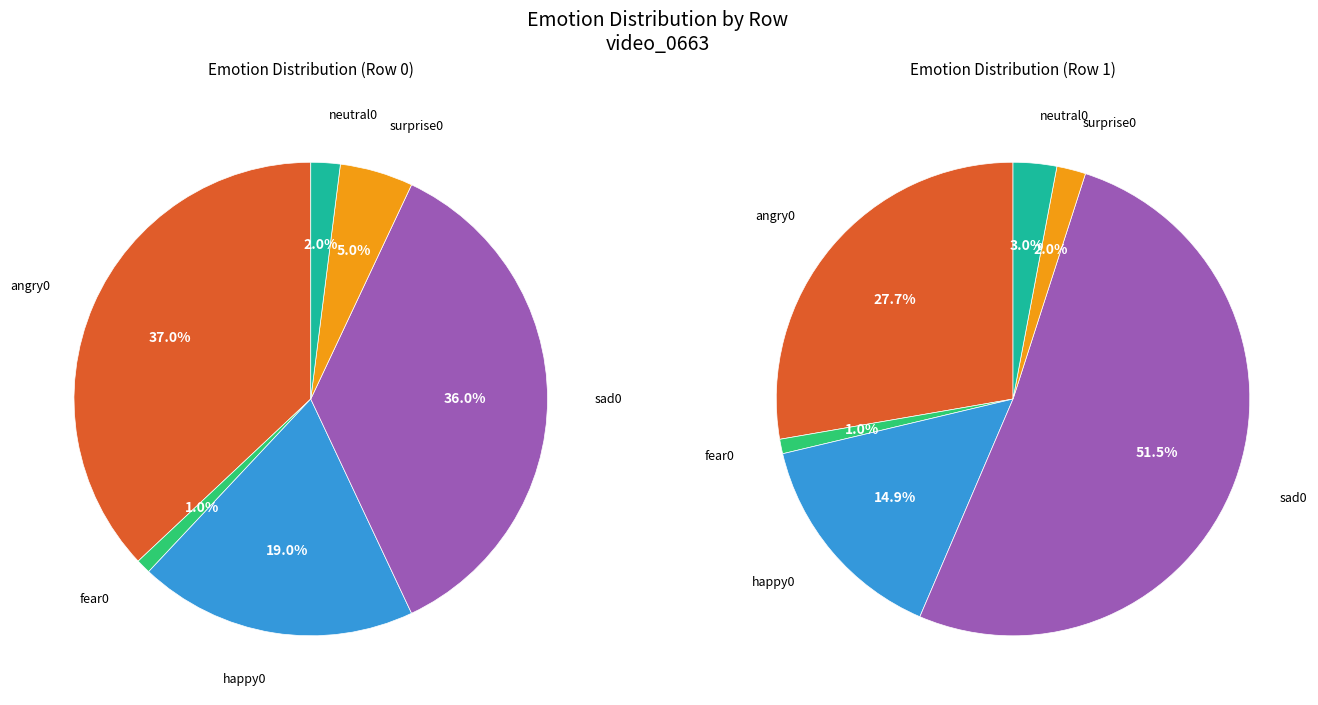

Does happy0 represent more than half of the total?

No